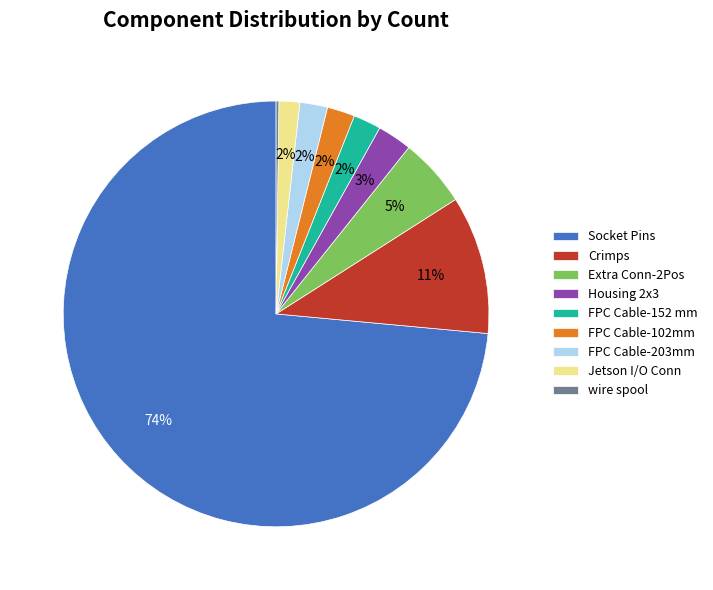

Is there any slice that represents more than half of the pie?

Yes